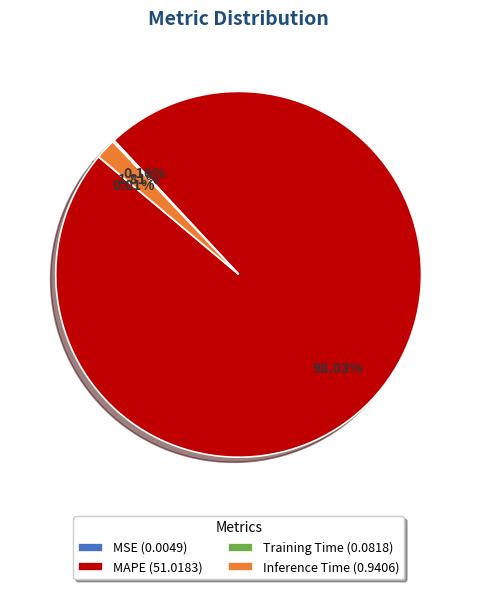

Does any single category account for the majority?

Yes